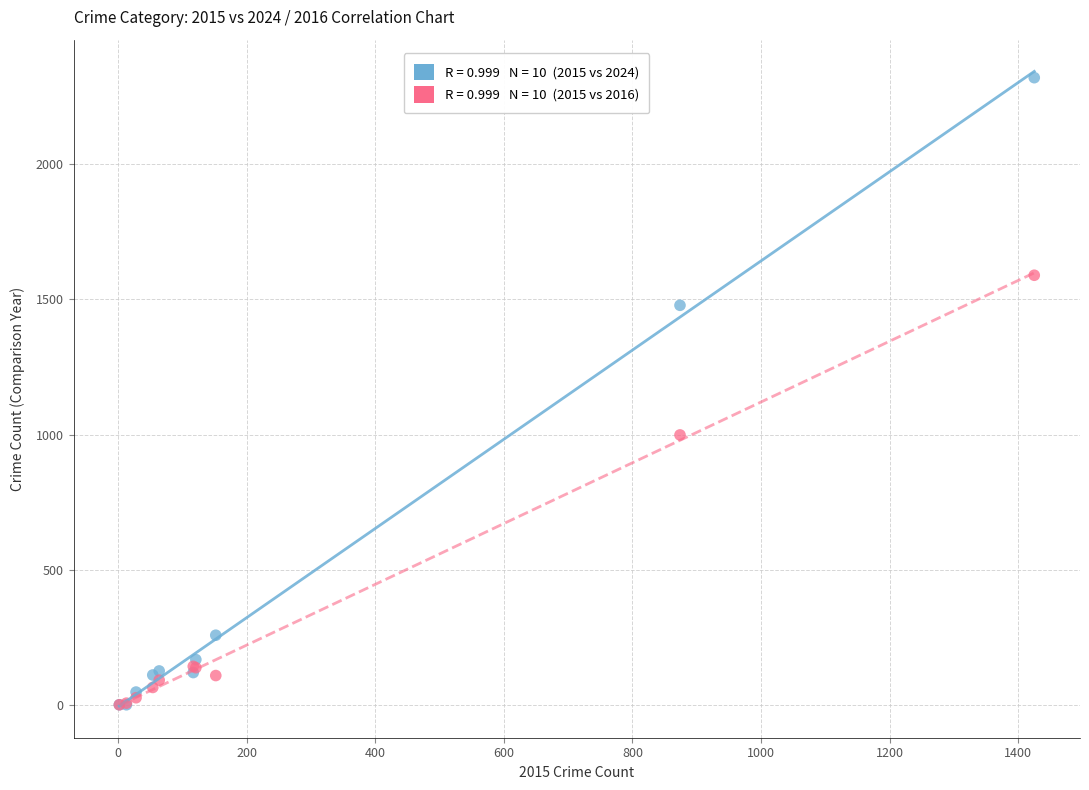

Across all series, what Y value is closest to 1160?

999